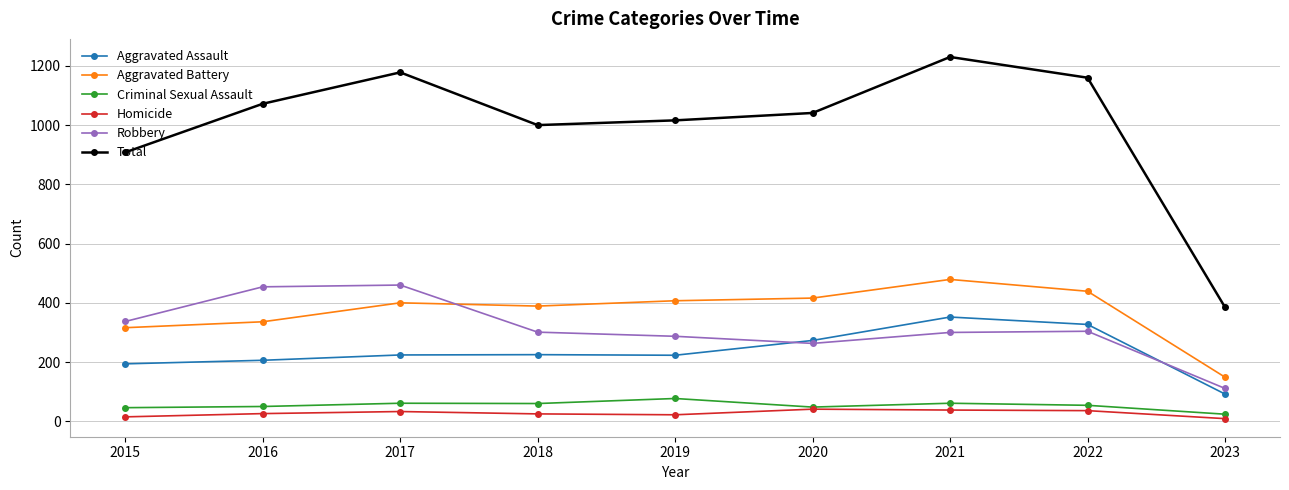

What is the sum of all Total values?

8990